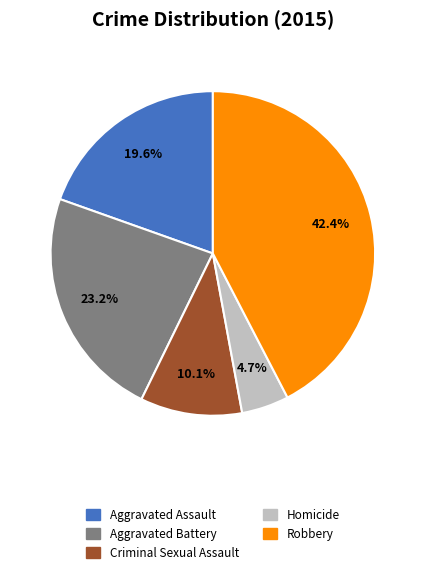

How many slices are in this pie chart?

5